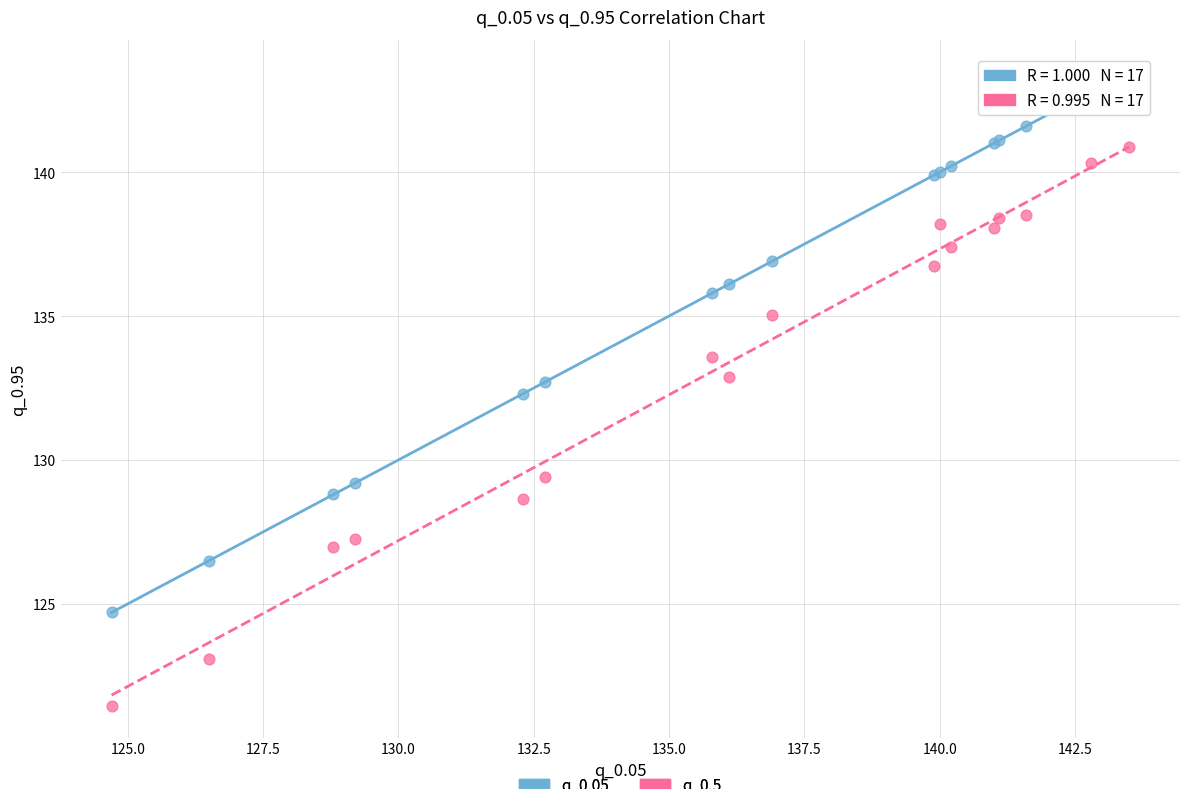

Which series contains the lowest Y value?

q_0.5